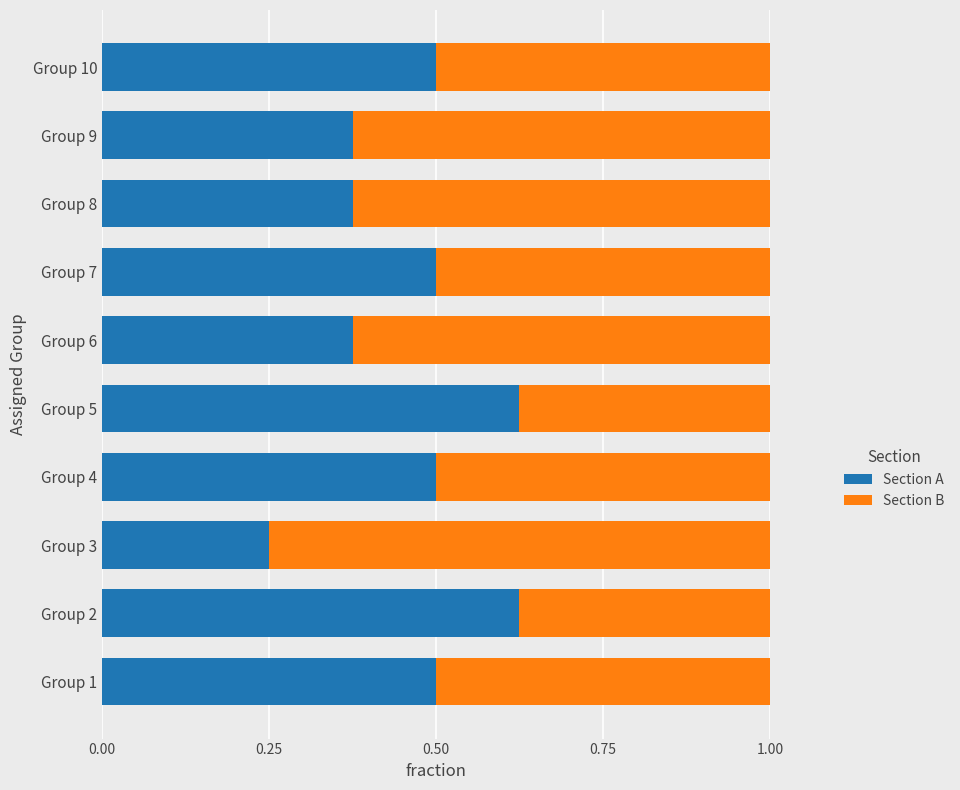

What are all the series names shown in the legend?

Section A, Section B